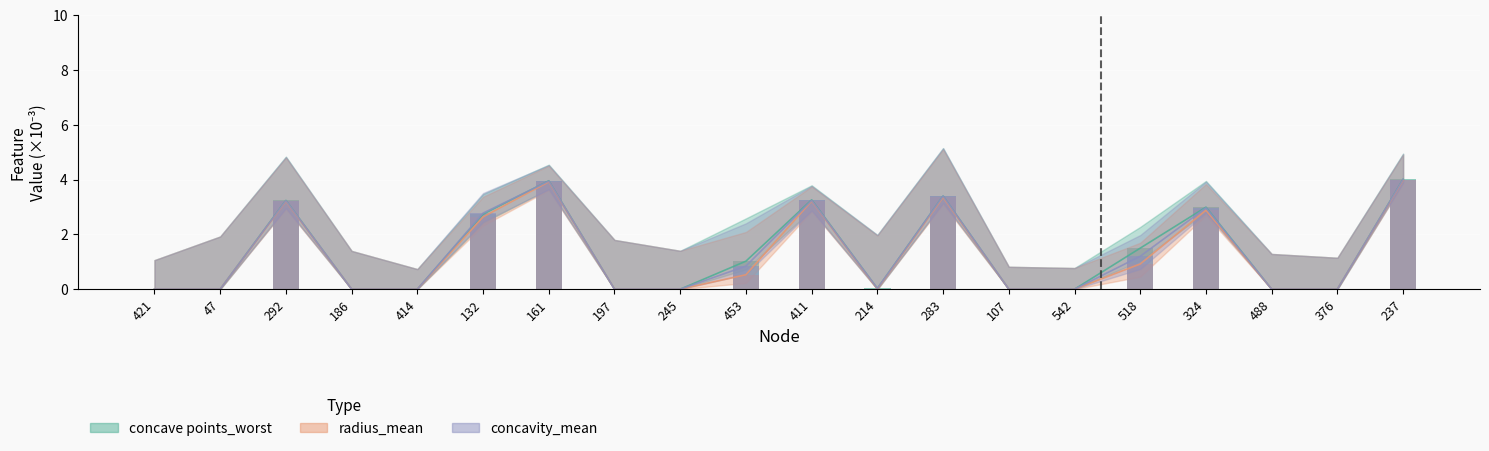

What is the maximum value shown in the chart?

4.0